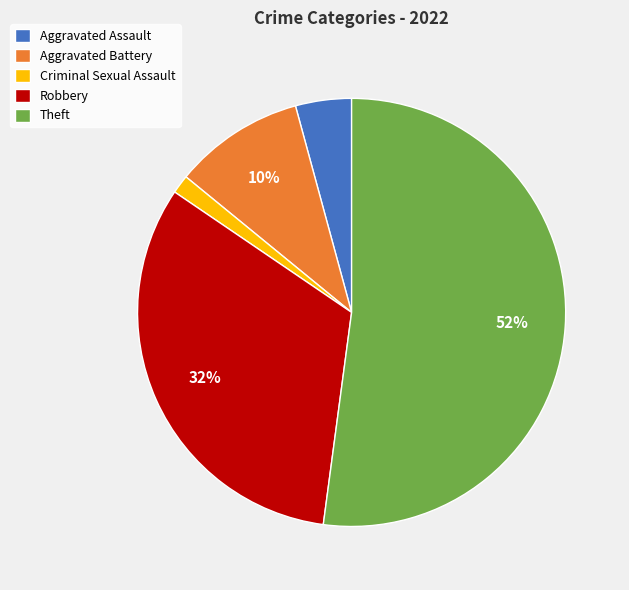

Between Criminal Sexual Assault and Aggravated Assault, which is larger?

Aggravated Assault